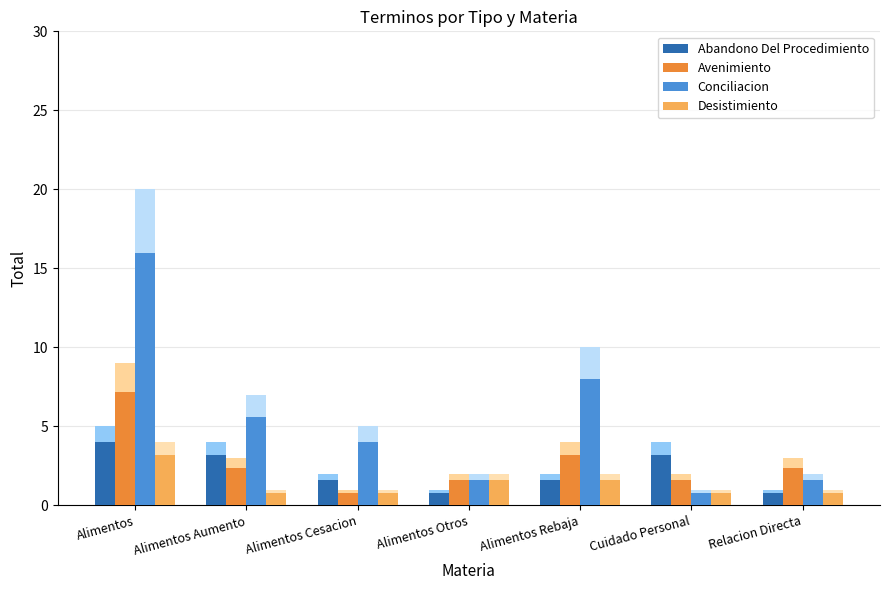

Which category has the lowest value in the Abandono Del Procedimiento series?

Alimentos Otros